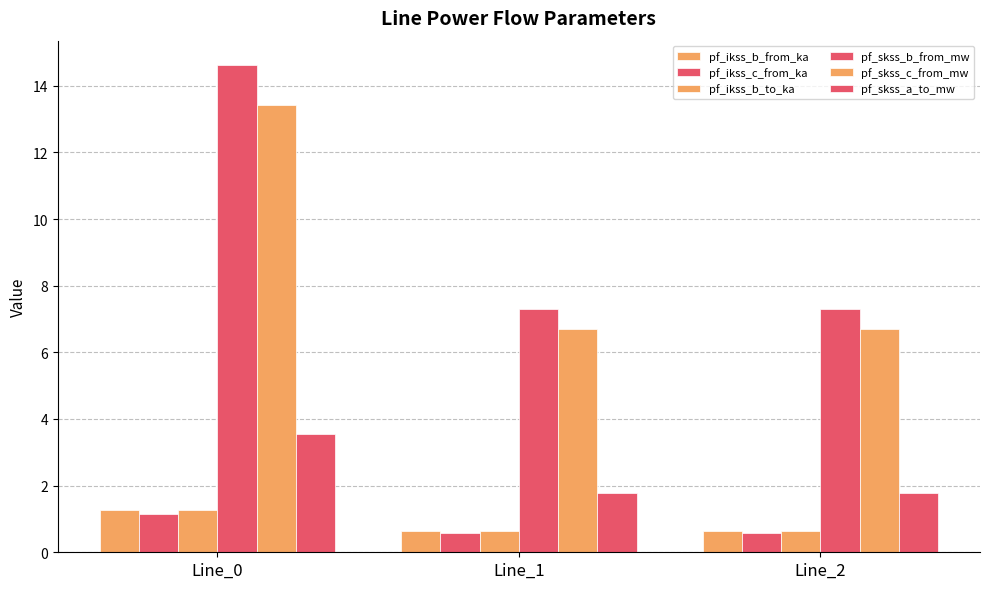

Does the chart contain stacked bars?

No